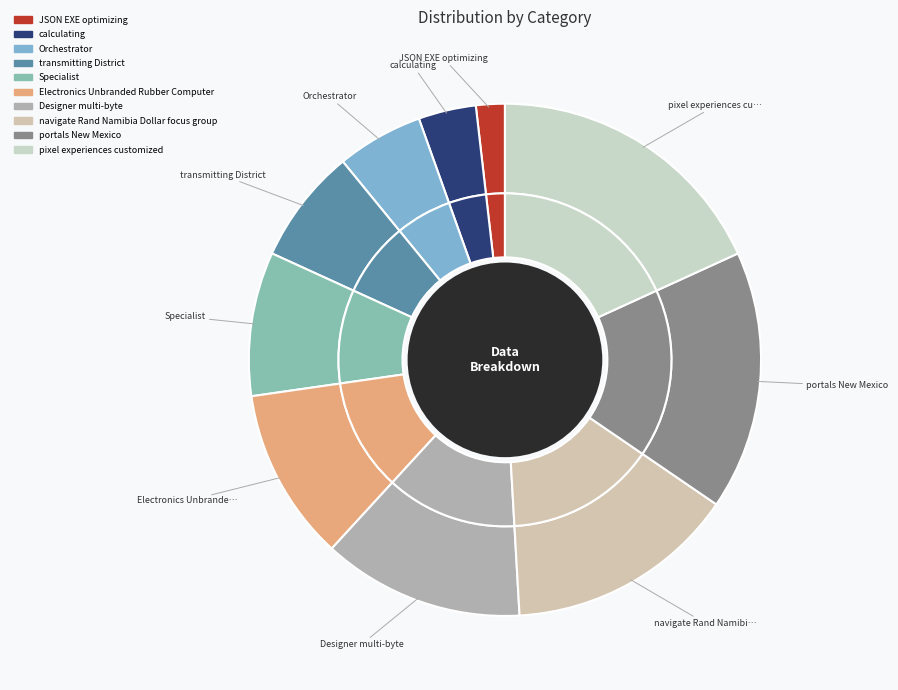

What is the change in value from transmitting District to Electronics Unbranded Rubber Computer?

+2